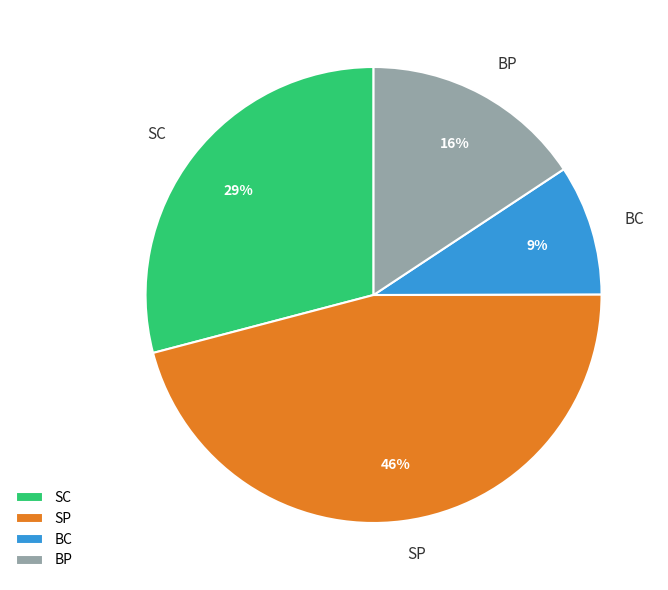

How many segments does this pie chart have?

4